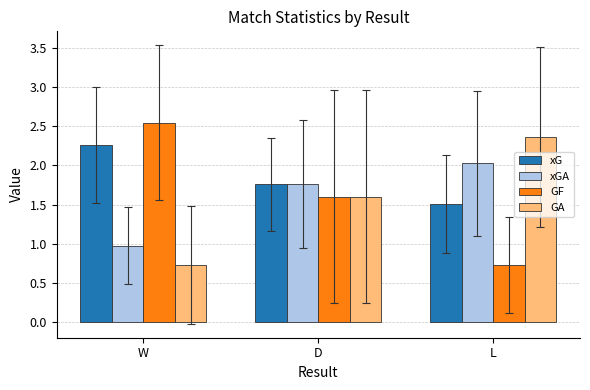

Which series has the largest total across all categories?

xG